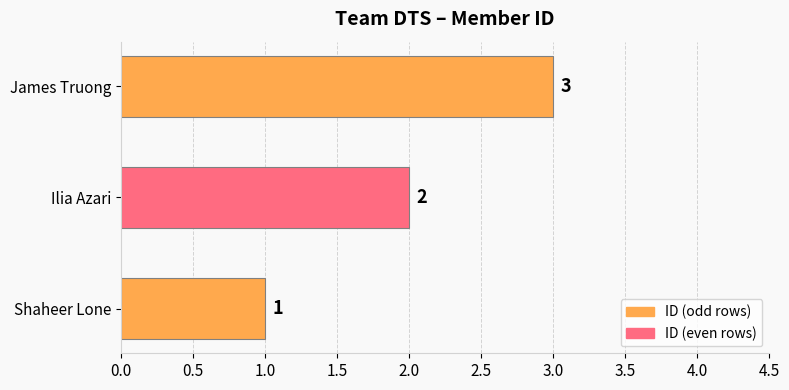

Rank the categories by value from highest to lowest.

James Truong, Ilia Azari, Shaheer Lone